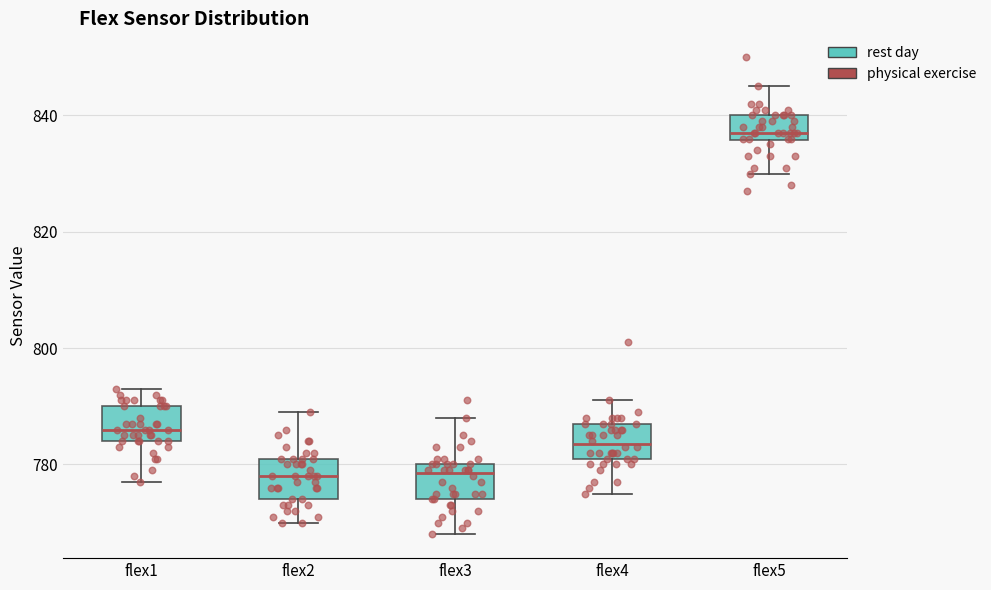

Reading left to right, read every box against the y-axis: the position of its median line, the range the box covers, and the ends of its whiskers. The values are not printed on the chart, so give them approximately, as read against the axis.

flex1: median 786, box 784 to 790, whiskers 778 to 794
flex2: median 778, box 774 to 782, whiskers 770 to 790
flex3: median 778, box 774 to 780, whiskers 768 to 788
flex4: median 784, box 782 to 788, whiskers 776 to 792
flex5: median 838, box 836 to 840, whiskers 830 to 846